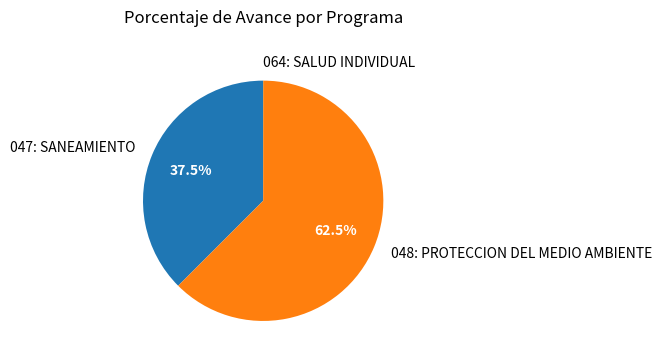

True or false: 048: PROTECCION DEL MEDIO AMBIENTE accounts for 53% of the total.

False